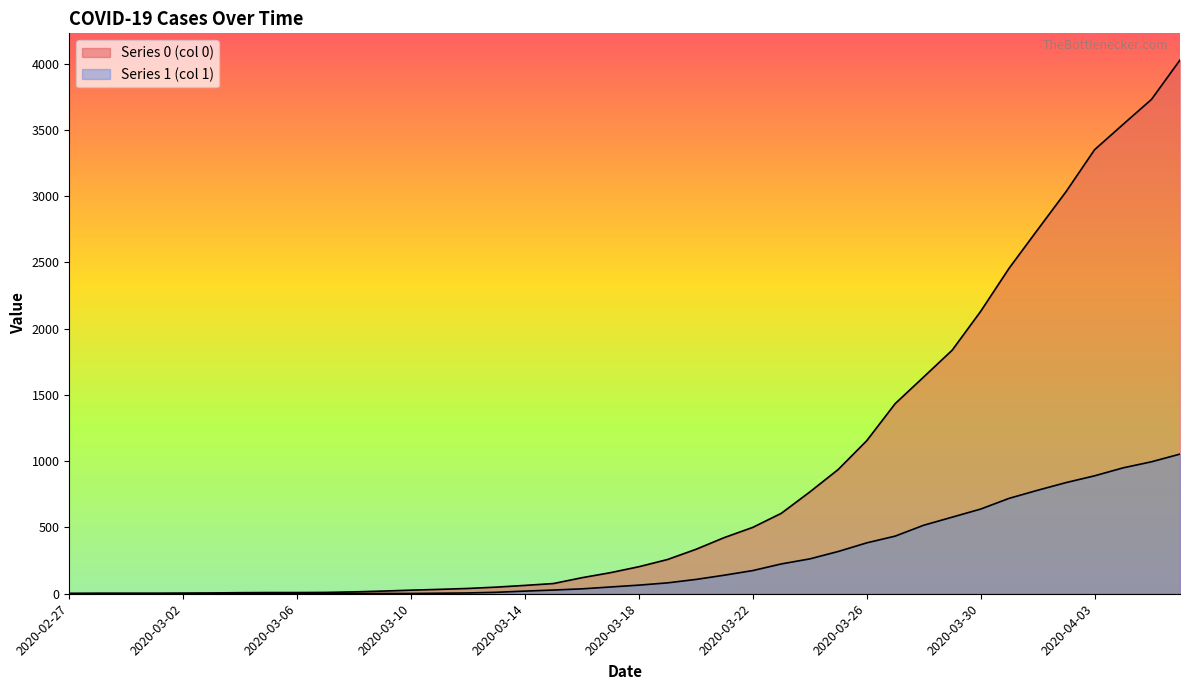

What is the value of the Series 0 (col 0) point at the 3rd from the left?

4